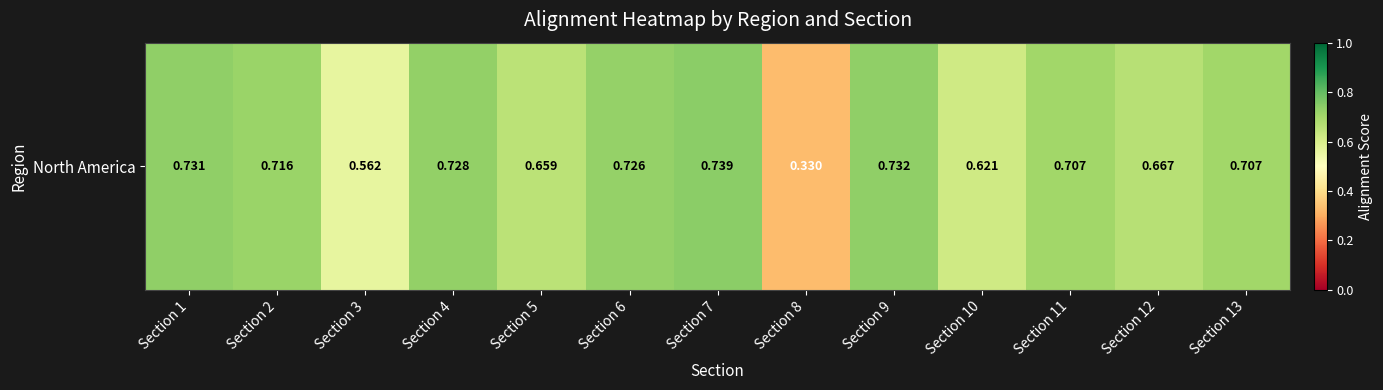

List the labels in order of value, smallest first.

Section 8, Section 3, Section 10, Section 5, Section 12, Section 13, Section 11, Section 2, Section 6, Section 4, Section 1, Section 9, Section 7